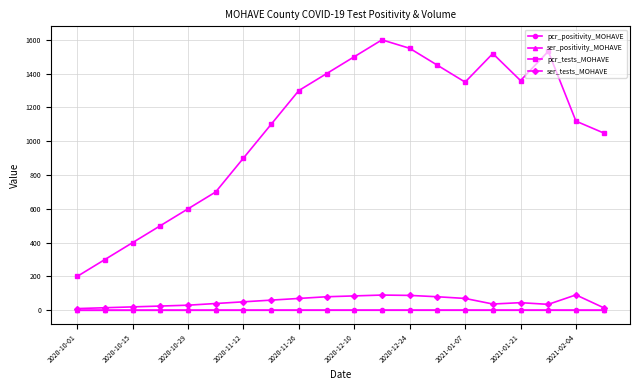

Which series has the largest total across all categories?

pcr_tests_MOHAVE